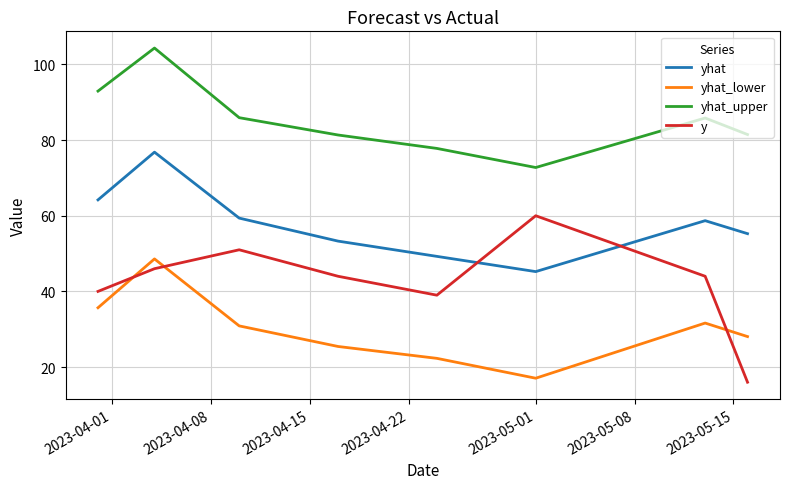

List the series in order of their peak value, lowest first.

yhat_lower, y, yhat, yhat_upper